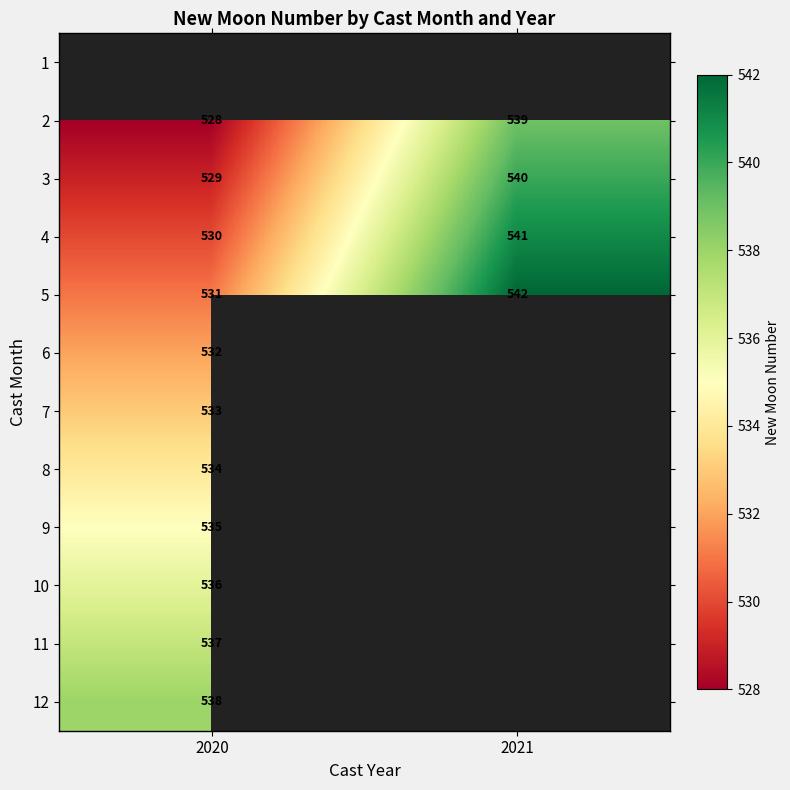

What is the sum of all 5 values?

1073